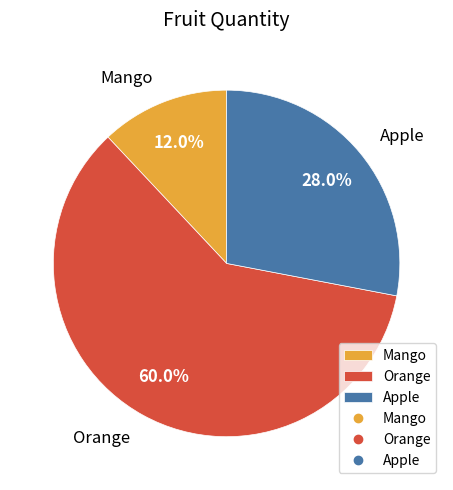

Rank the categories by value from highest to lowest.

Orange, Apple, Mango